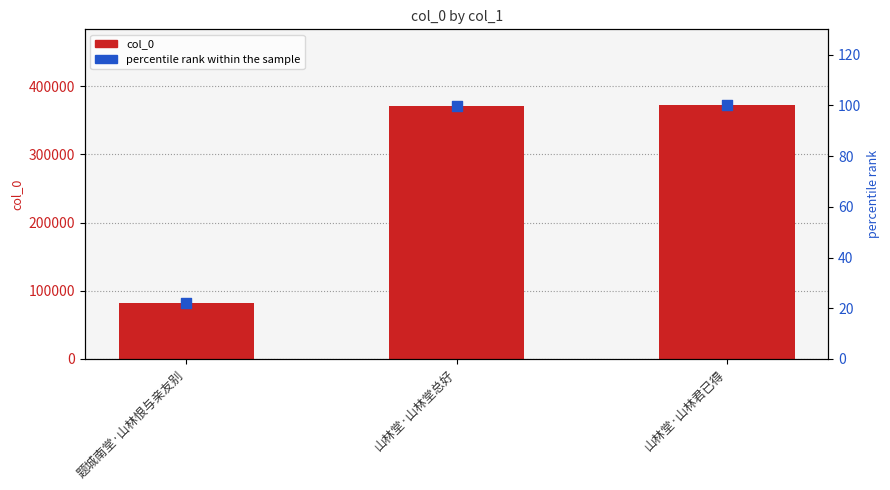

Which series reaches the maximum Y coordinate?

col_0